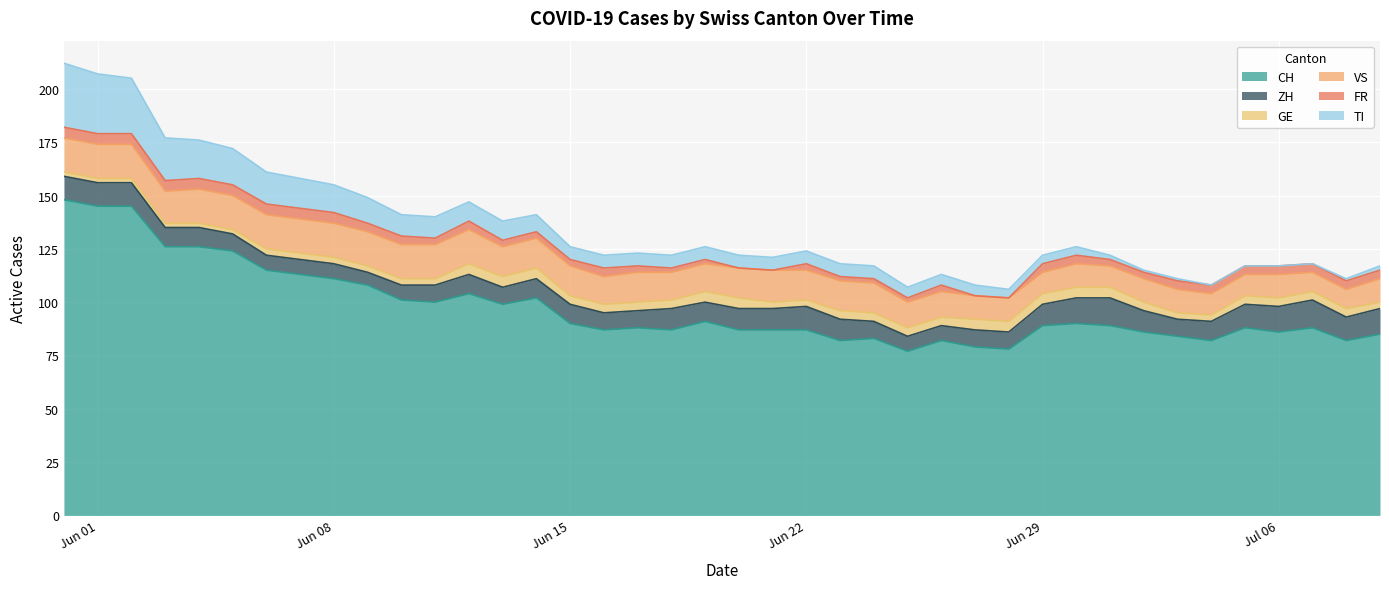

Is it true that GE equals 1 at 26?

False